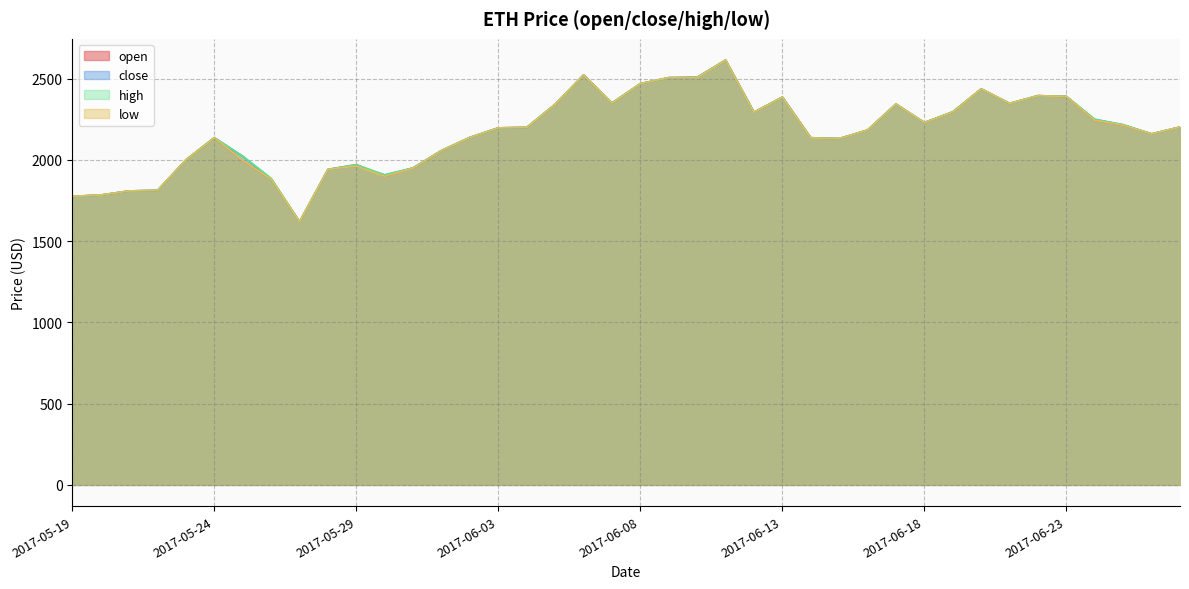

What is the value of the low point at the 29th from the left?

2183.7